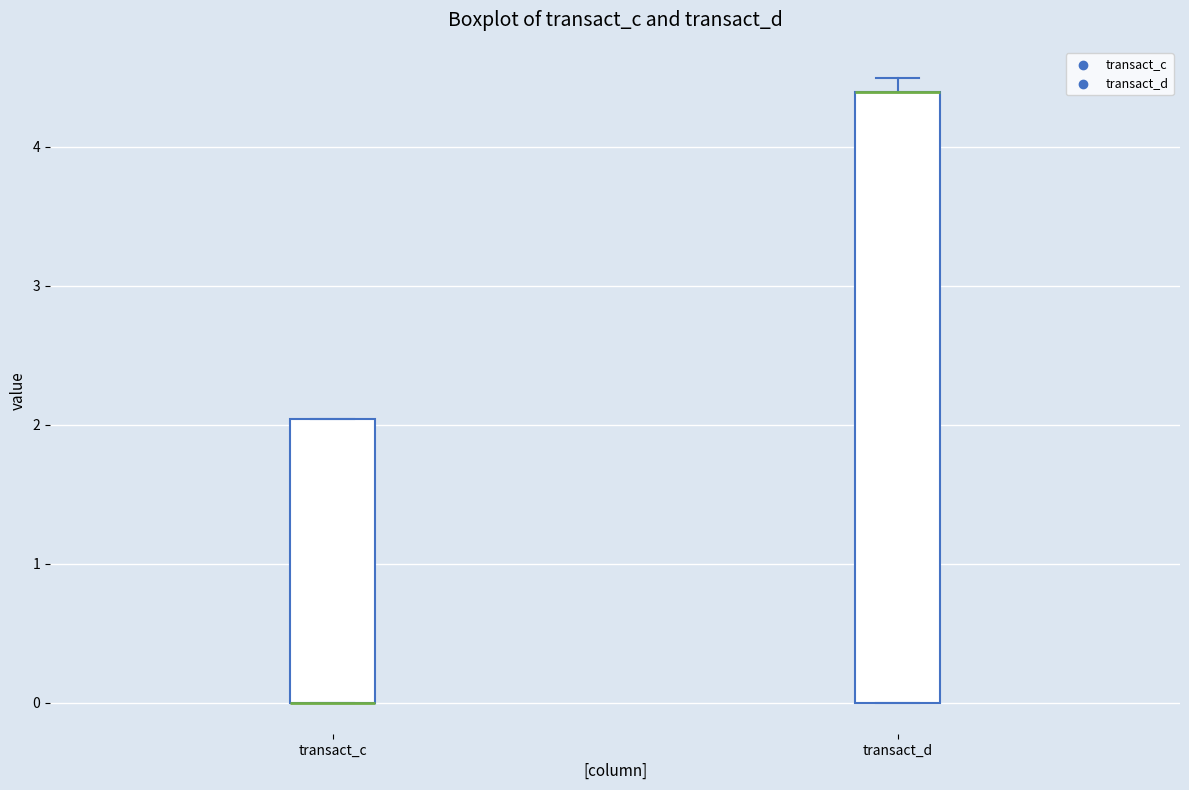

Reading left to right, transcribe this box plot: for each box, give where its median line is, the range the box spans, and where its two whiskers end, as read against the y-axis. The values are not printed on the chart, so give them approximately, as read against the axis.

transact_c: median 0.0 (drawn on the box's lower edge), box 0.0 to 2.0, whiskers 0.0 to 2.0
transact_d: median 4.4 (drawn on the box's upper edge), box 0.0 to 4.4, whiskers 0.0 to 4.5